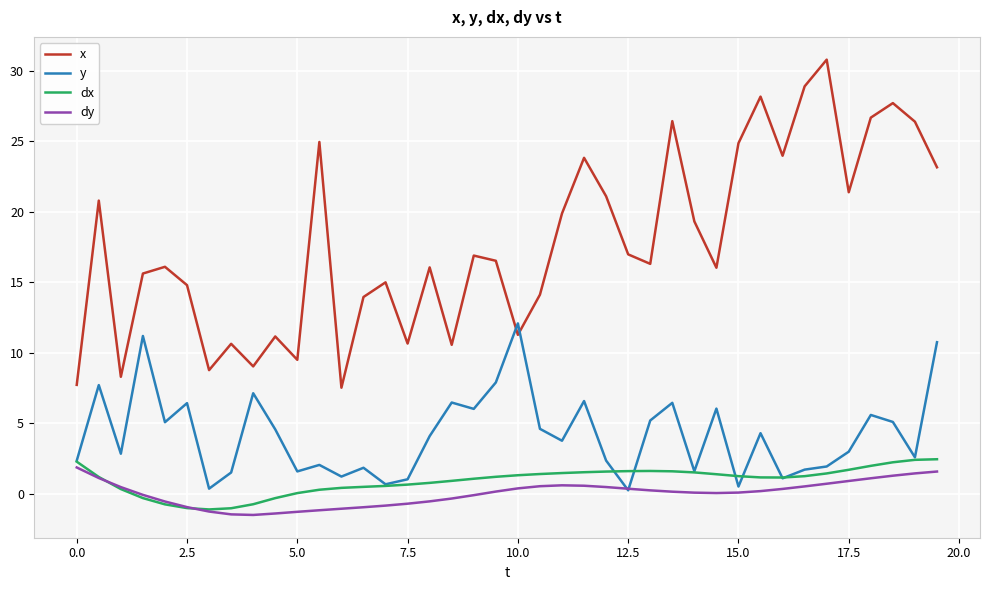

True or false: dx and x intersect in this chart.

False